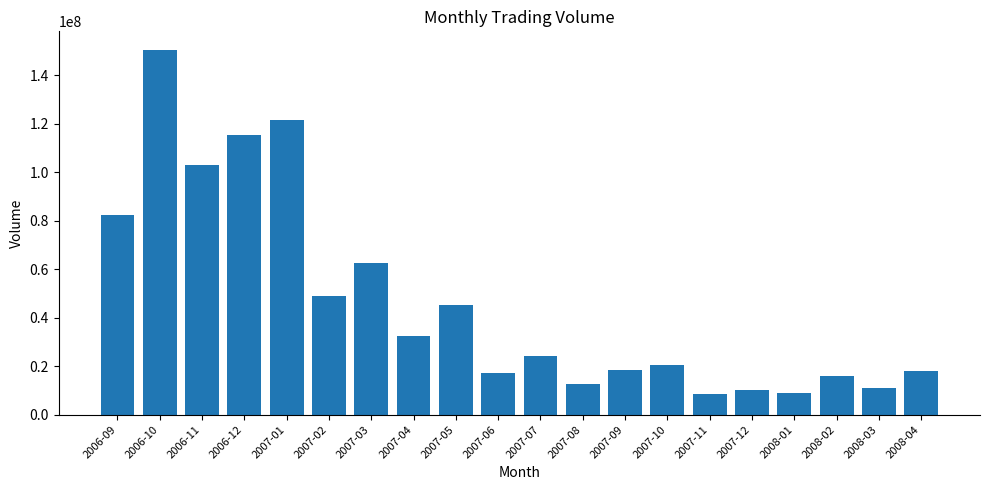

Where is the data nearest to the value 79580544?

2006-09